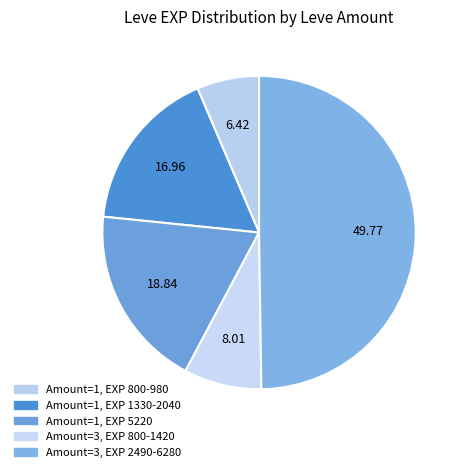

Count the number of slices in the pie.

5